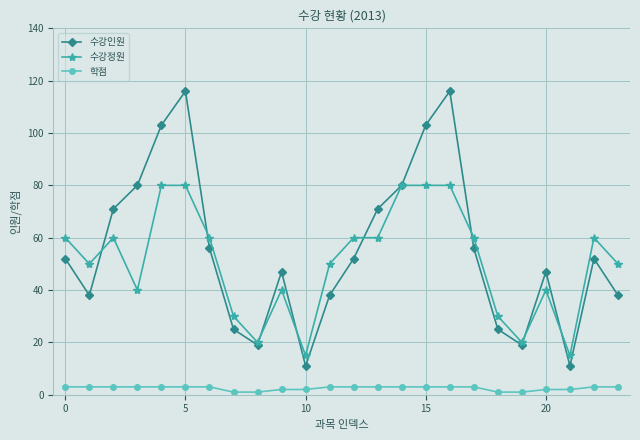

Is this an area chart (filled region under the line)?

No